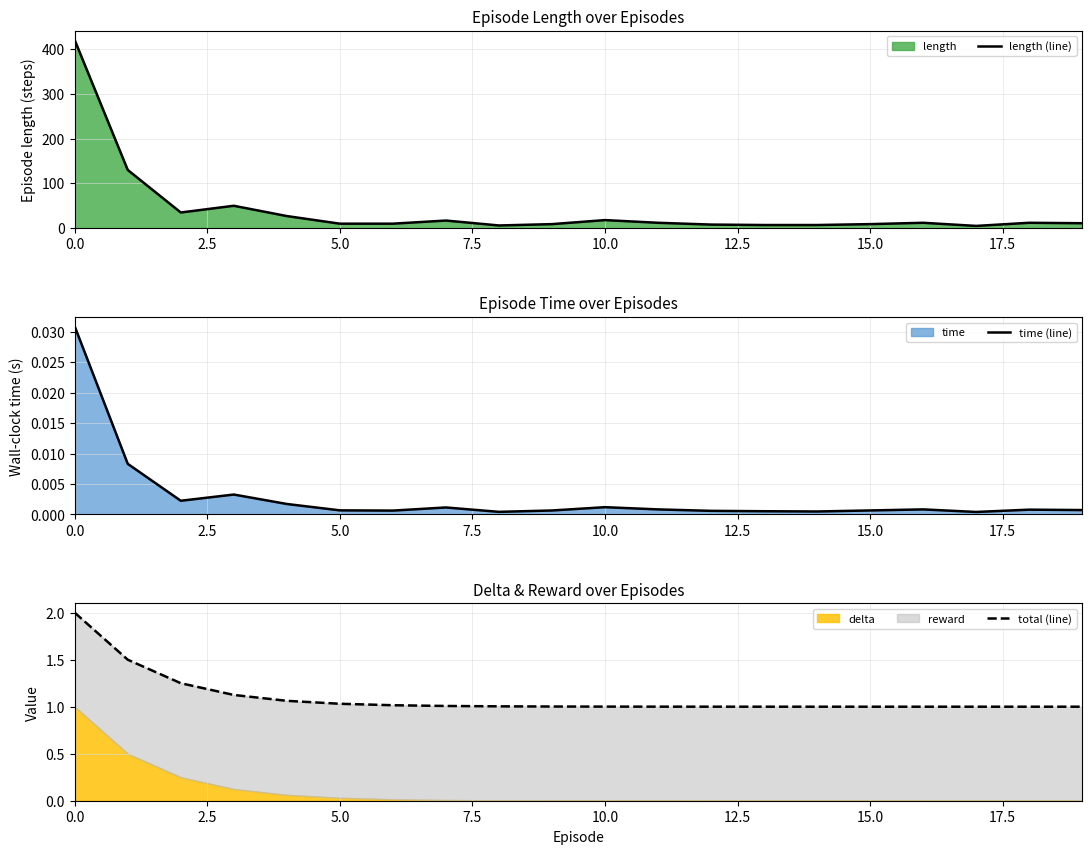

The time (line) series shows 0.0 at 9. True or false?

True